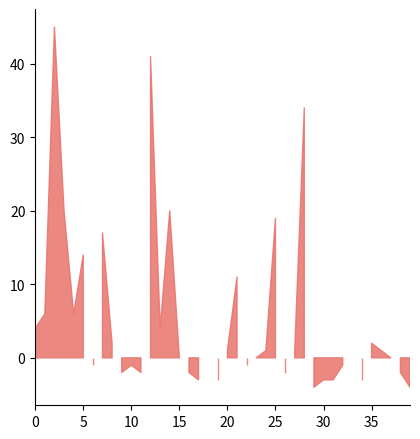

What is the difference between the maximum and second lowest values?

49